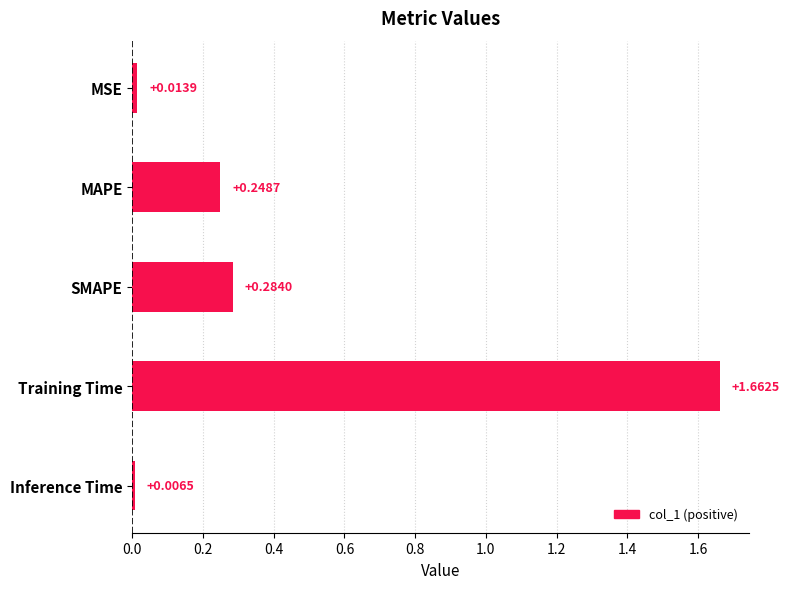

Are the bars grouped side by side (vs. stacked)?

No